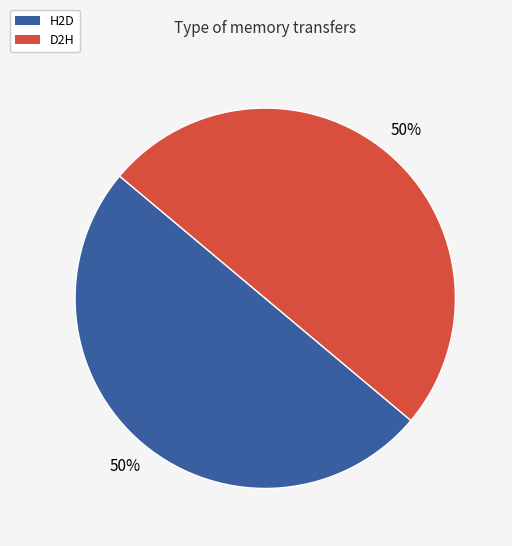

To the nearest percent, what percentage of the pie is D2H?

50%